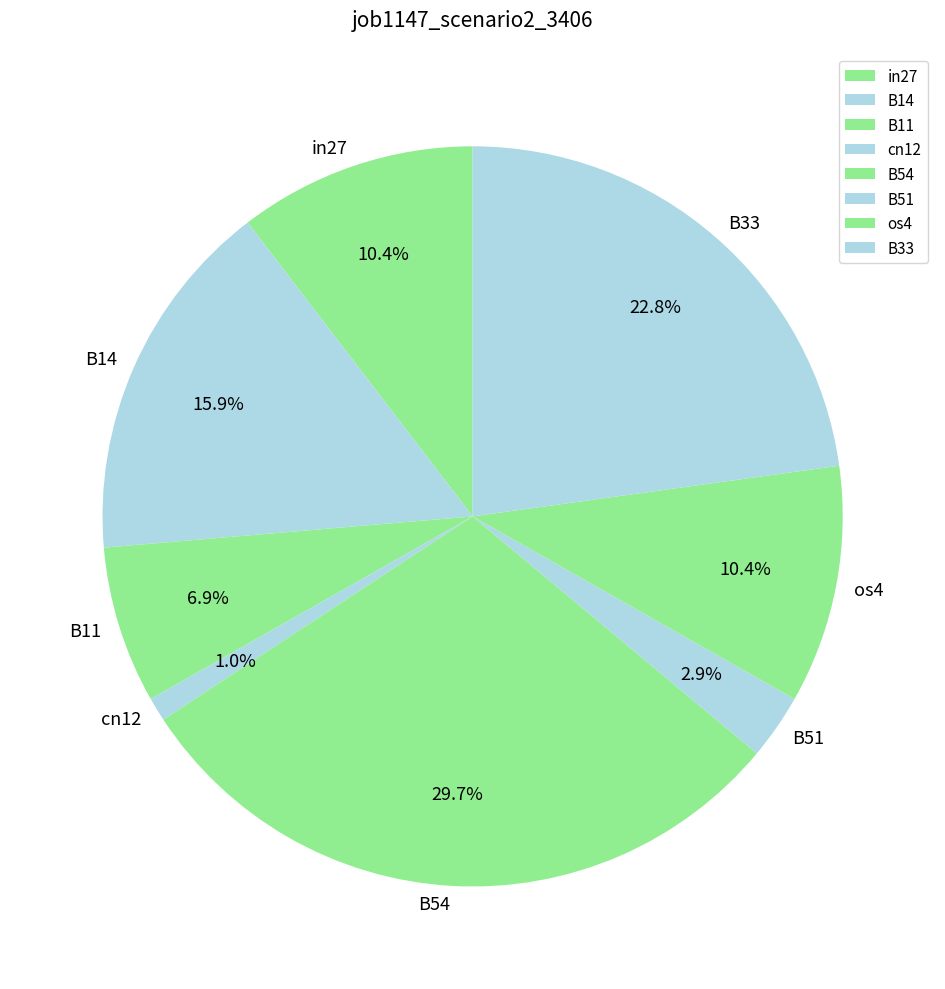

Combined, do B51 and B11 account for over 50%?

No